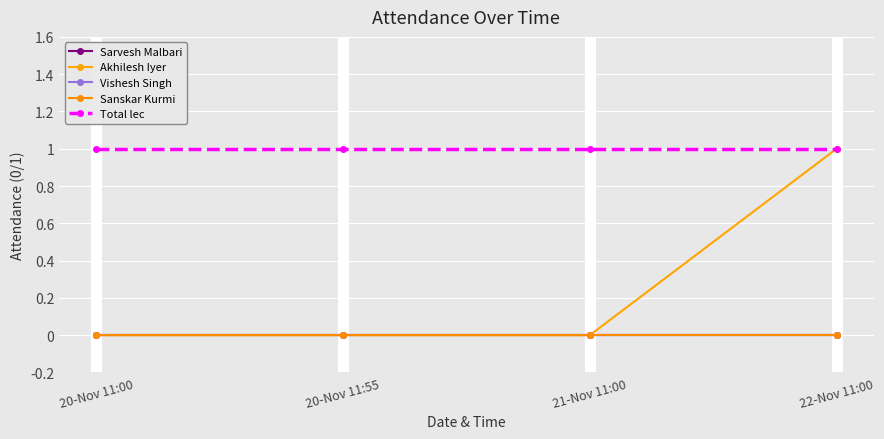

Does the chart have visible grid lines?

Yes